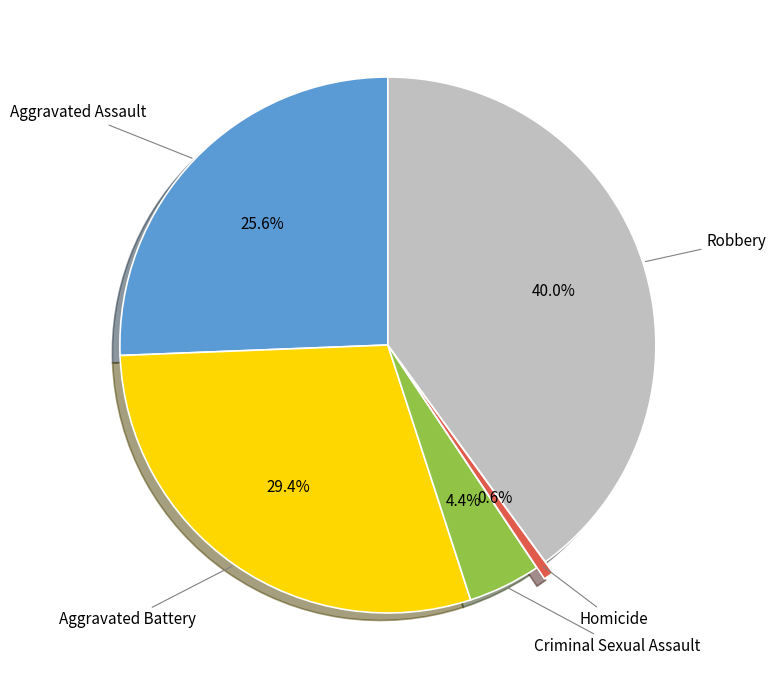

Does any single category account for the majority?

No